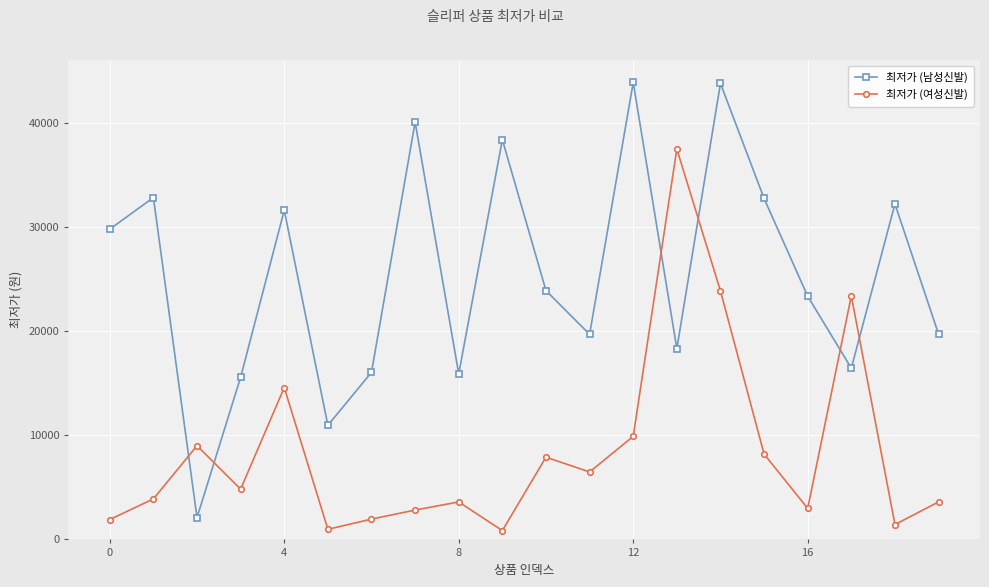

After their last crossing, which series has the higher values: 최저가 (남성신발) or 최저가 (여성신발)?

최저가 (남성신발)